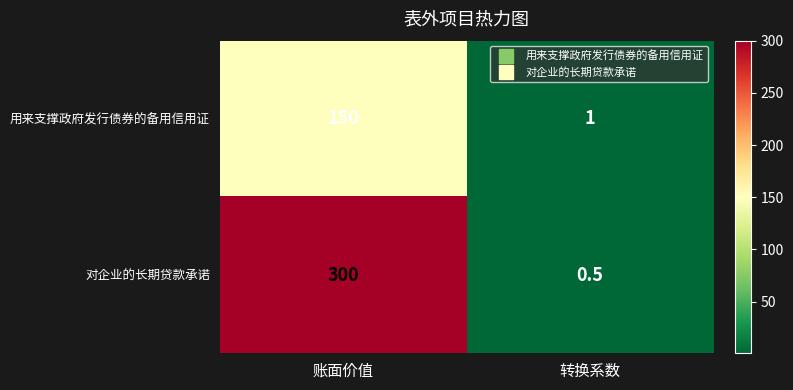

Reading left to right, transcribe all the data shown in this chart.

用来支撑政府发行债券的备用信用证: 150.0	1.0
对企业的长期贷款承诺: 300.0	0.5